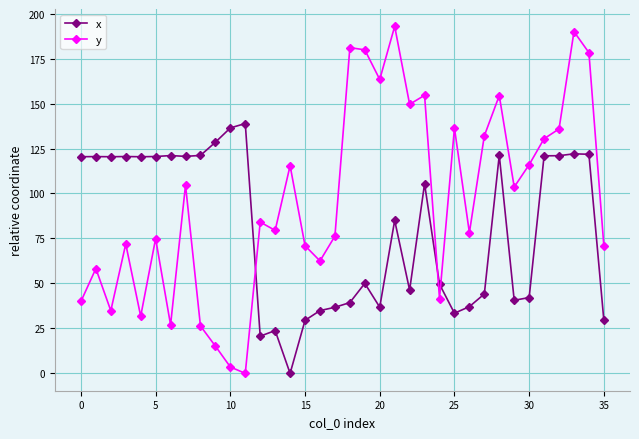

List the series in order of their peak value, highest first.

y, x